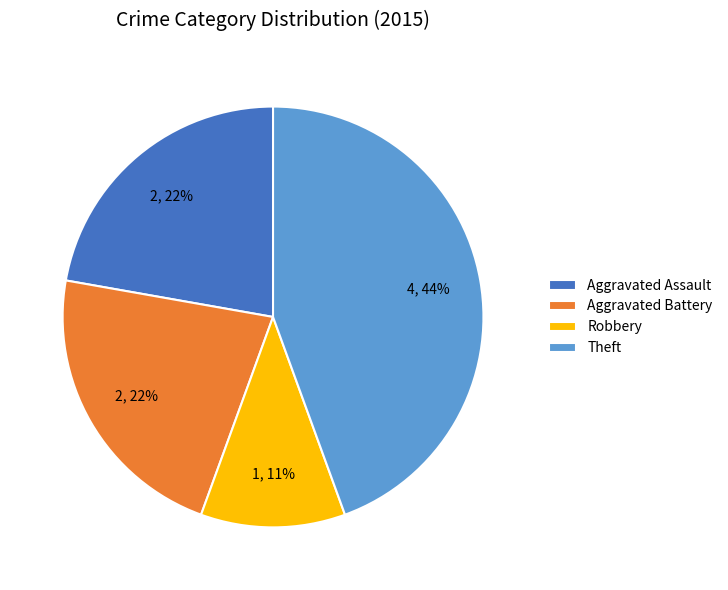

Is there any slice that represents more than half of the pie?

No